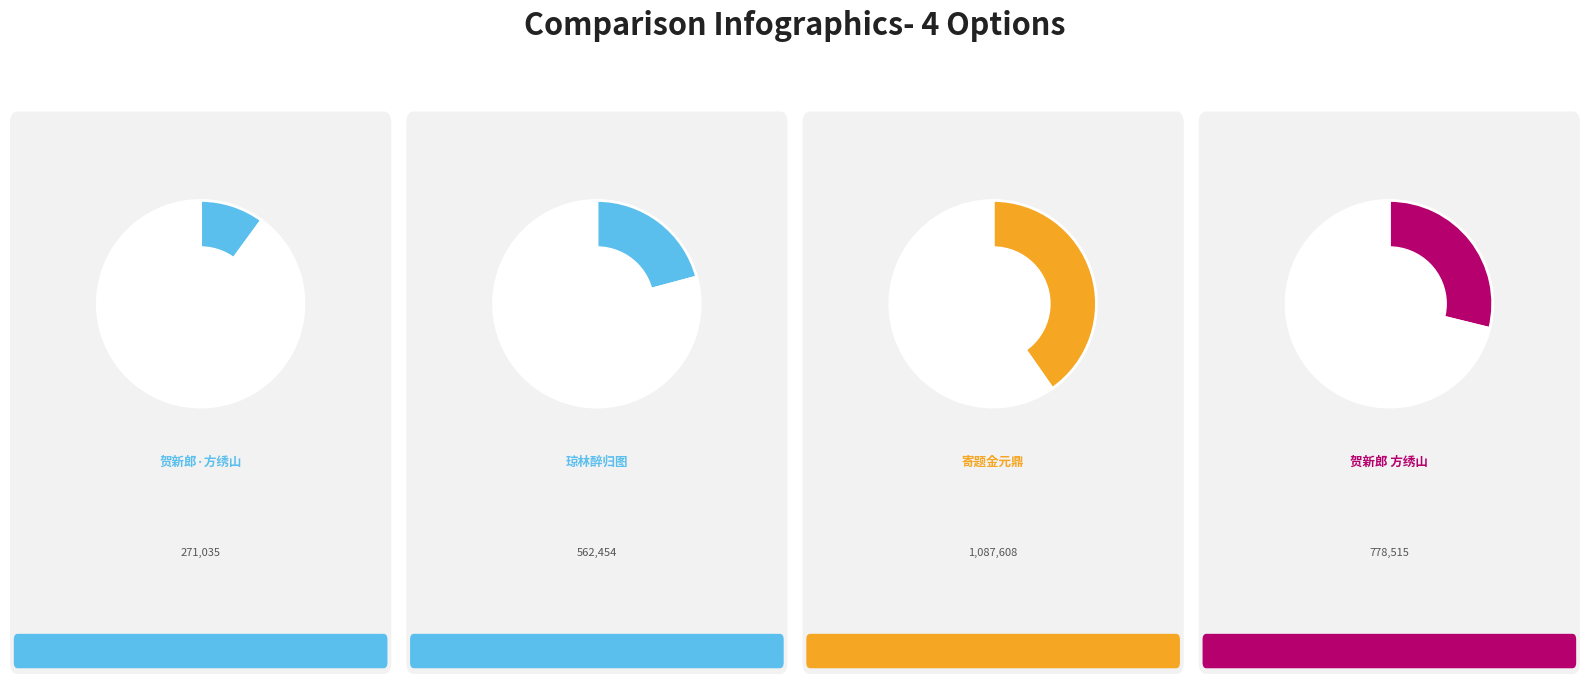

Does 贺新郎·方绣山同年长郎新娶 represent more than half of the total?

No